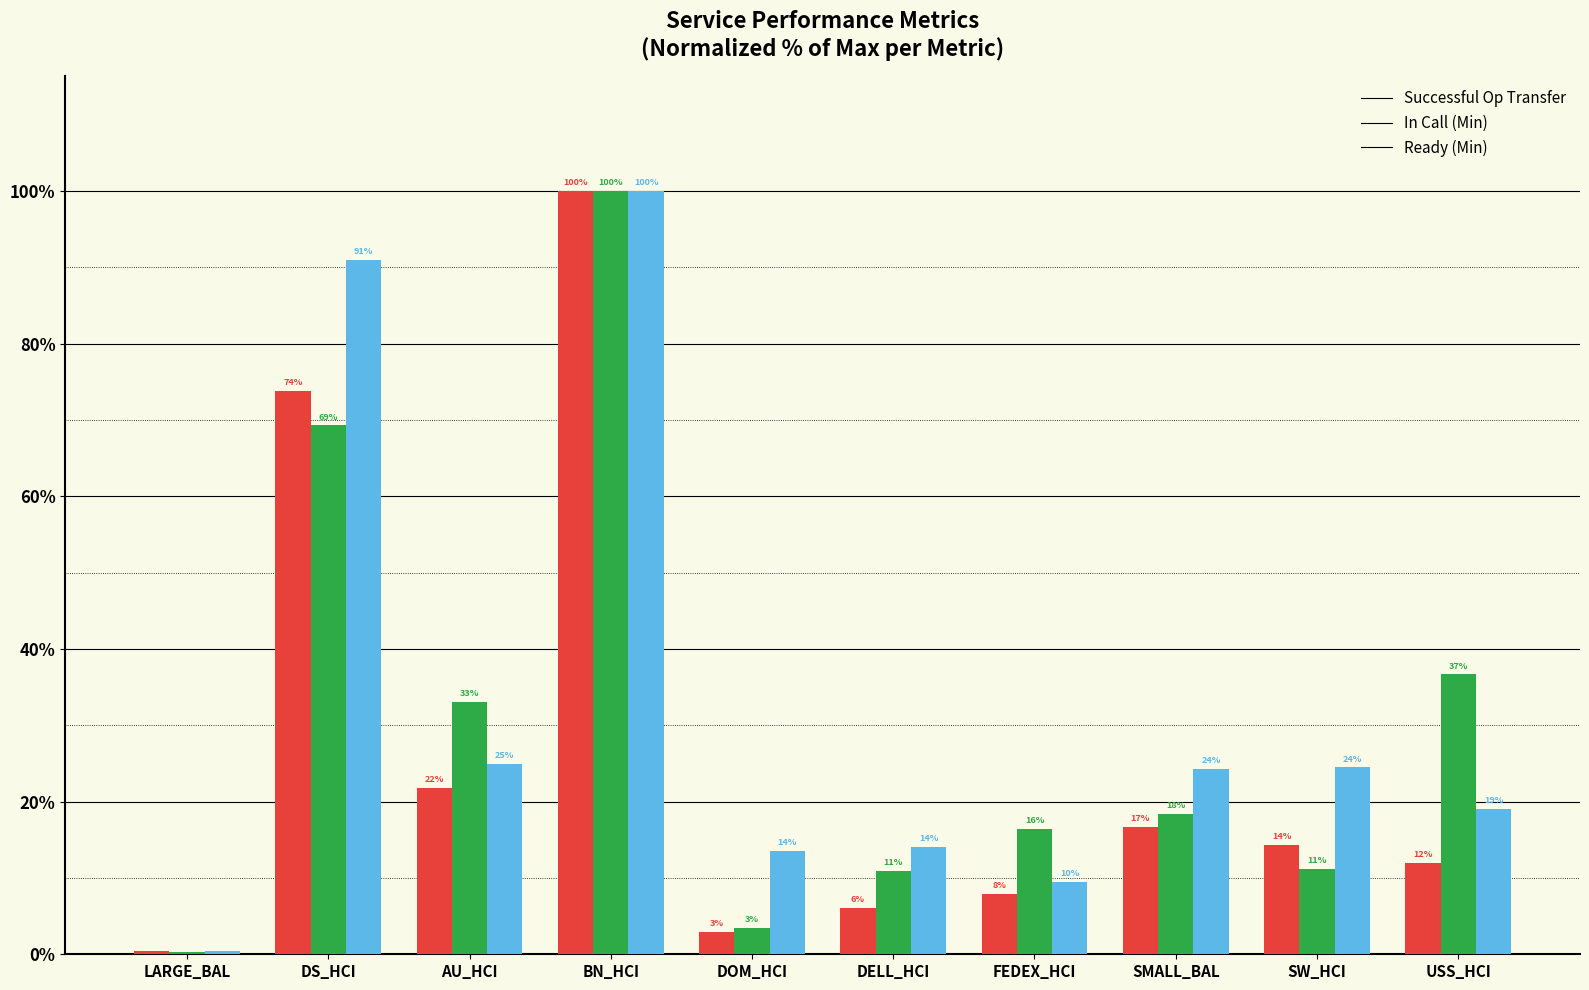

Which series has the largest total across all categories?

Ready (Min)